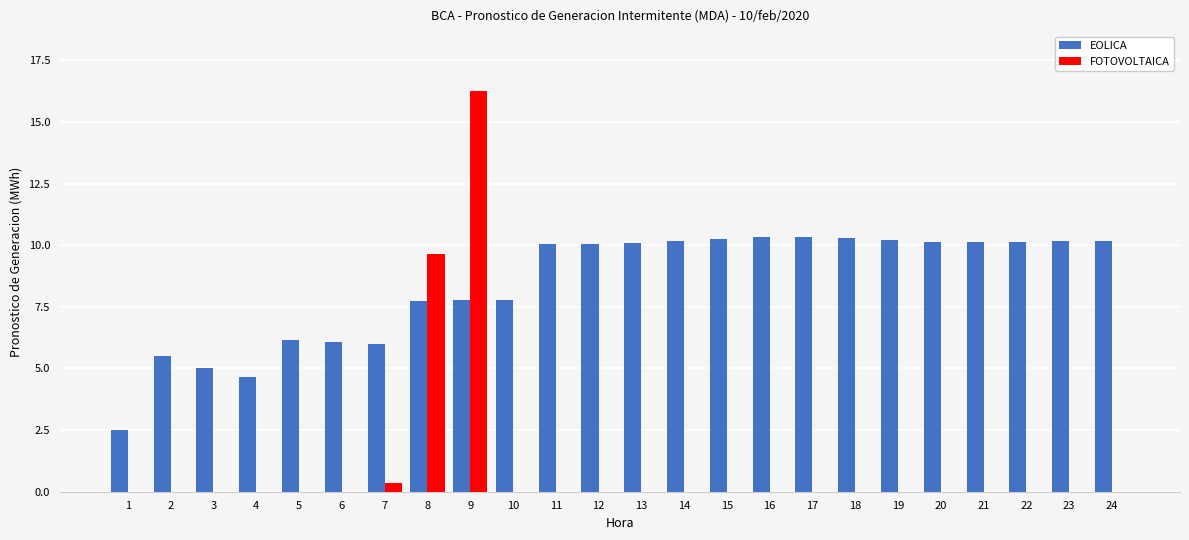

Are the bars grouped side by side (vs. stacked)?

Yes